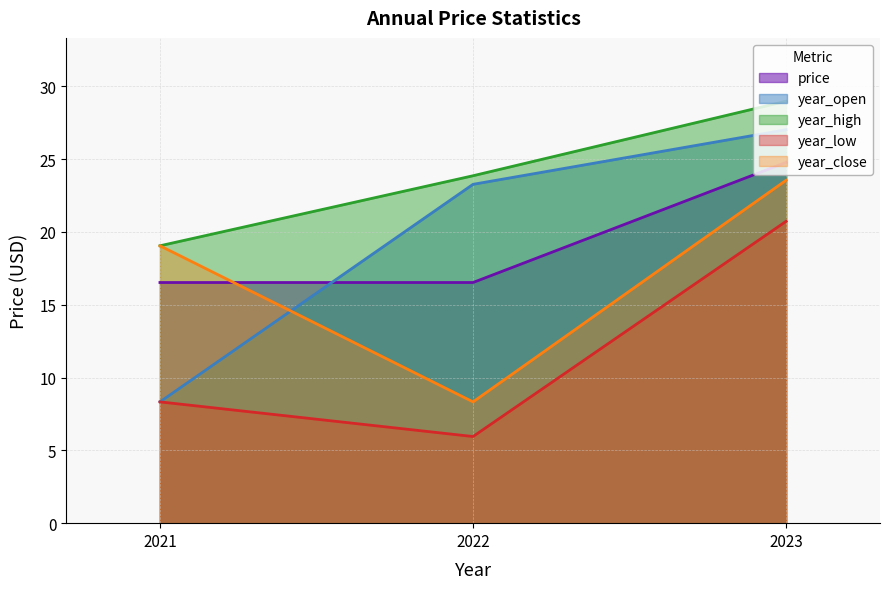

Reading left to right, extract all data points from this chart.

price: 2021=16.5	2022=16.5	2023=24.8
year_open: 2021=8.3	2022=23.3	2023=27.0
year_high: 2021=19.1	2022=23.9	2023=29.0
year_low: 2021=8.3	2022=6.0	2023=20.7
year_close: 2021=19.1	2022=8.3	2023=23.6